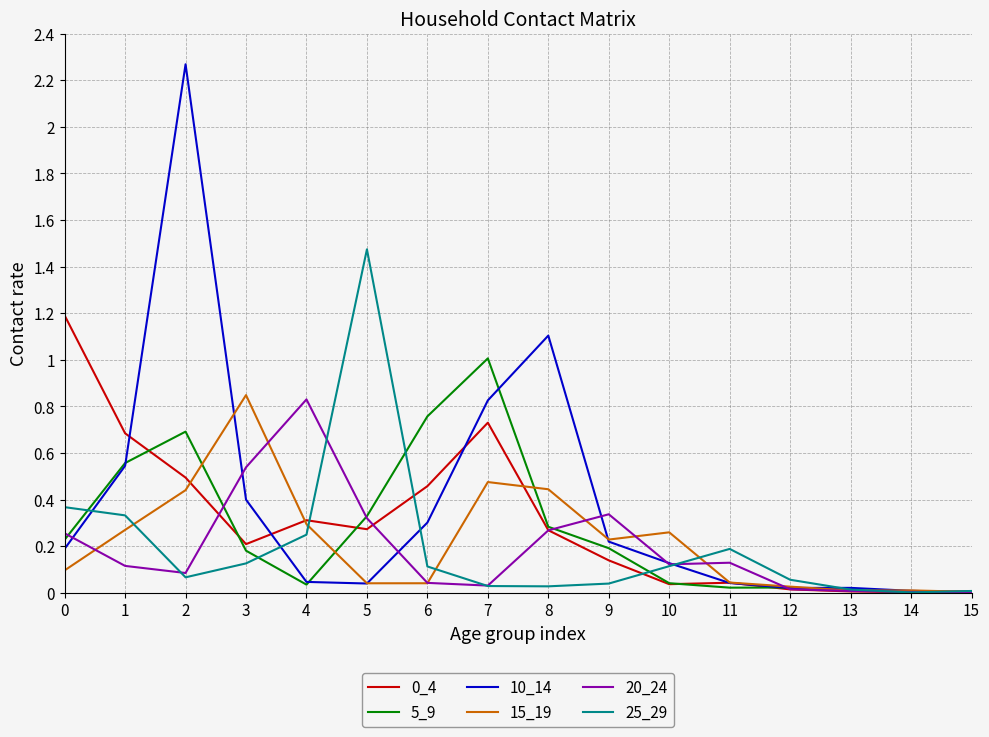

The value of 10_14 at 10 is 0.1. True or false?

True